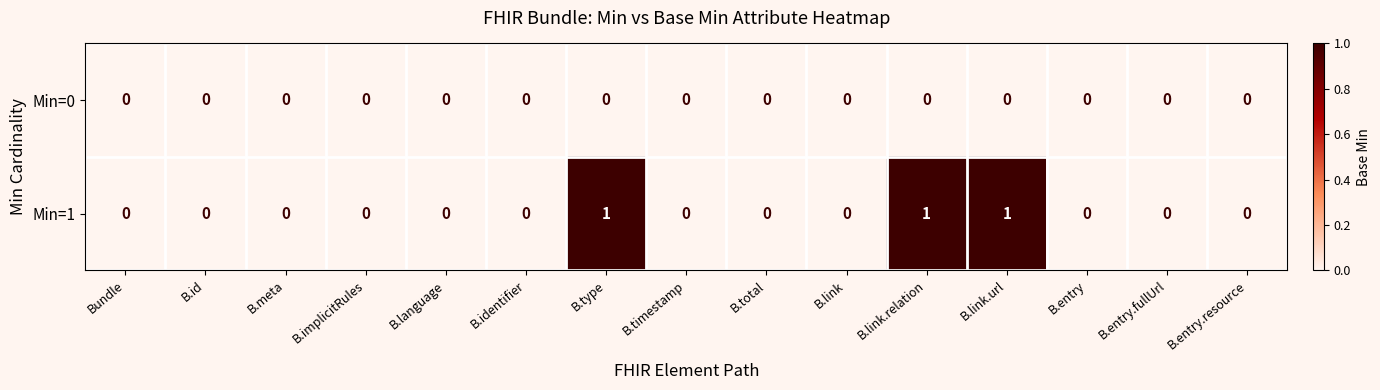

How many Min=1 values are between 0 and 1?

15